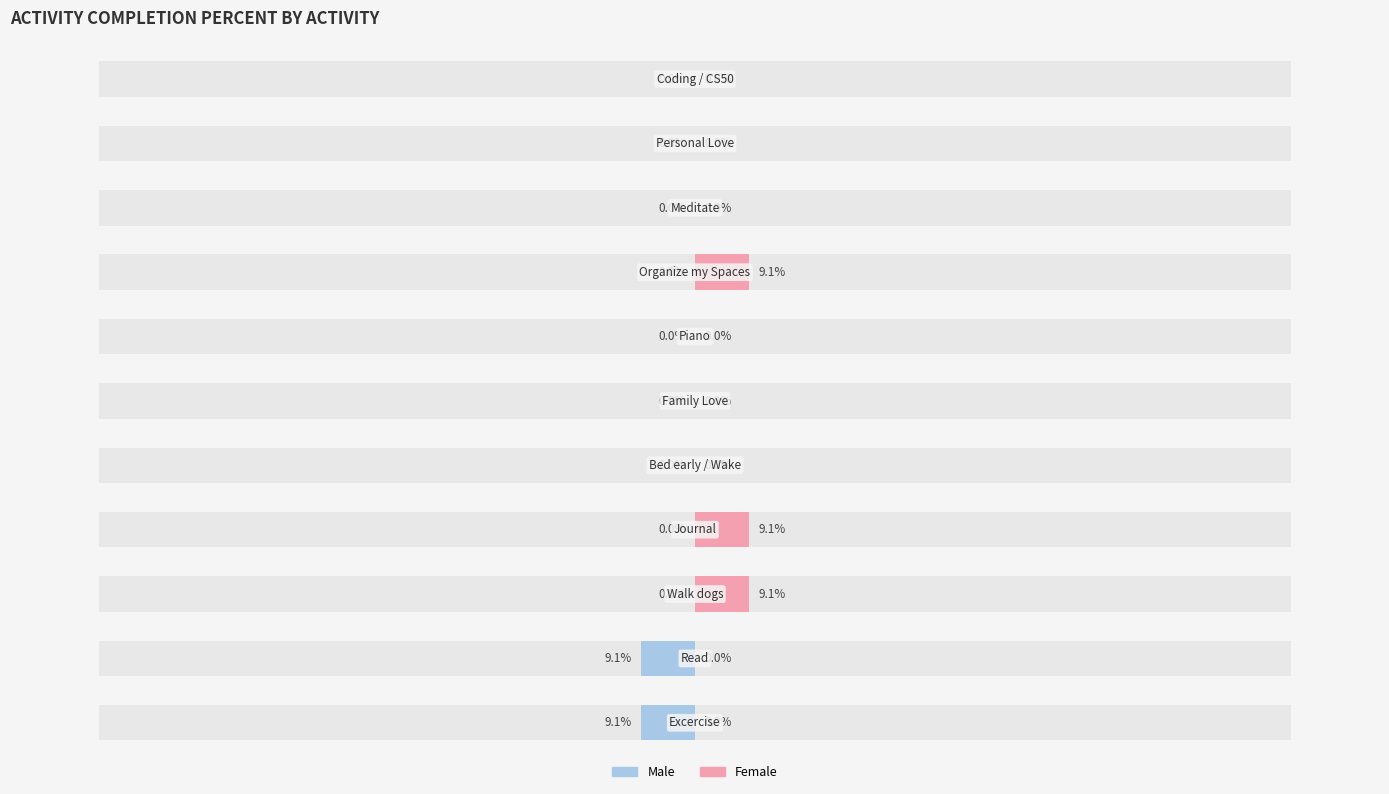

Reading left to right, list all the values displayed in this chart.

Male: 0=-9.1	1=-9.1	2=0.0	3=0.0	4=0.0	5=0.0	6=0.0	7=0.0	8=0.0	9=0.0	10=0.0
Female: 0=0.0	1=0.0	2=9.1	3=9.1	4=0.0	5=0.0	6=0.0	7=9.1	8=0.0	9=0.0	10=0.0